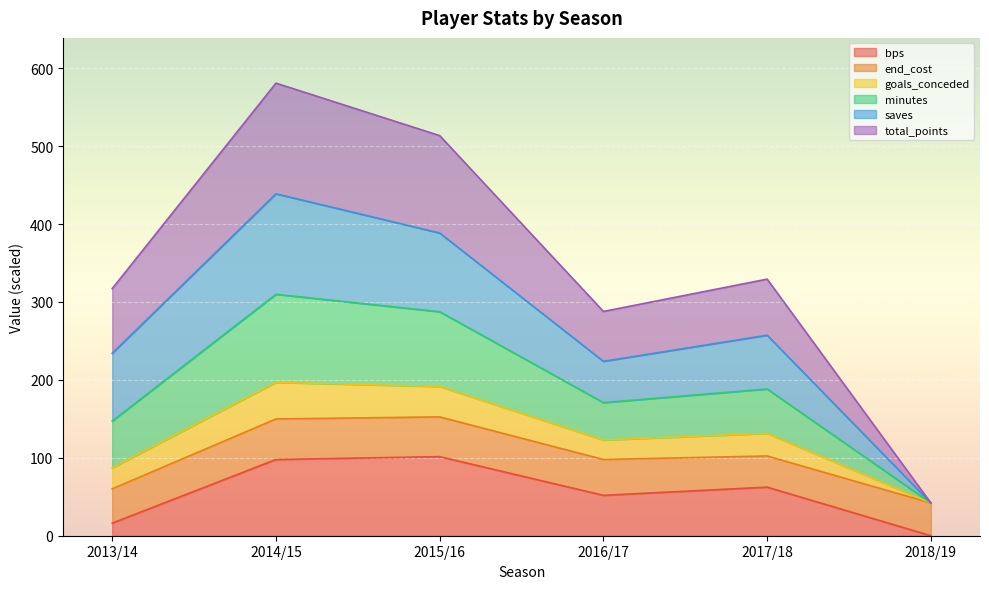

Which has a higher value, 2018/19 or 2014/15?

2014/15